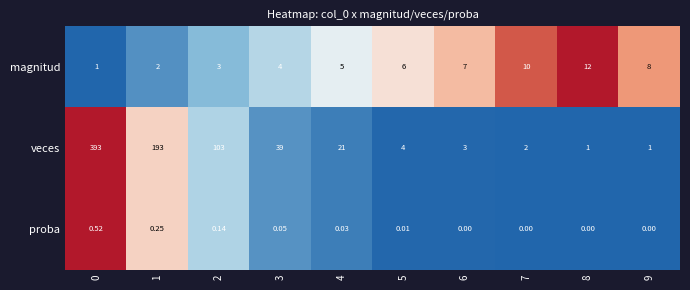

How many distinct data groups are displayed?

3